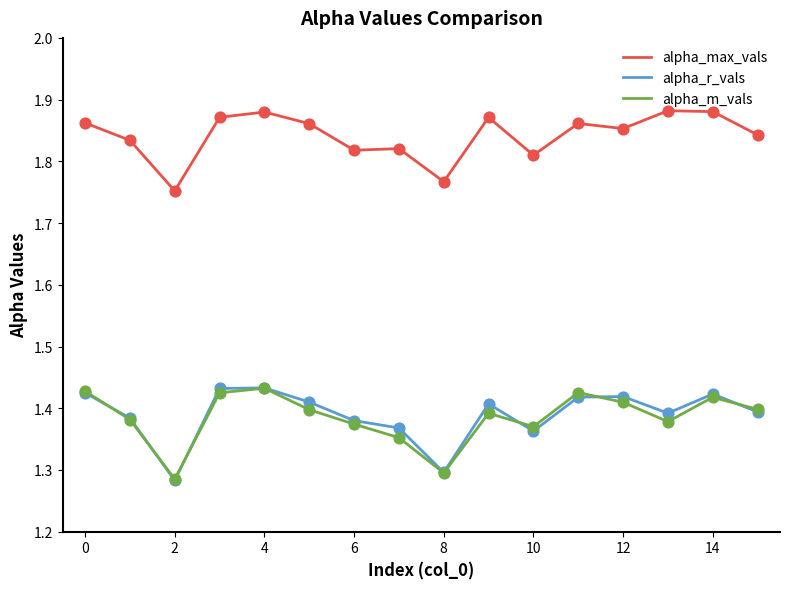

What are all the series names shown in the legend?

alpha_max_vals, alpha_r_vals, alpha_m_vals